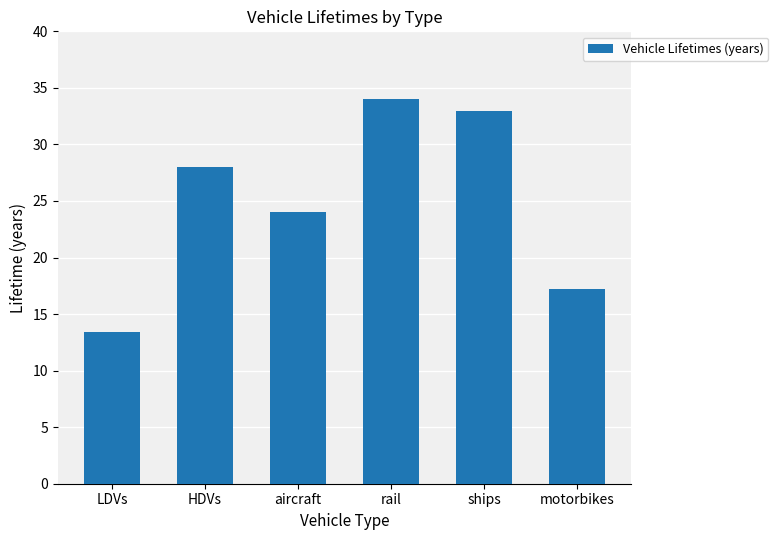

Are the bars grouped side by side (vs. stacked)?

No